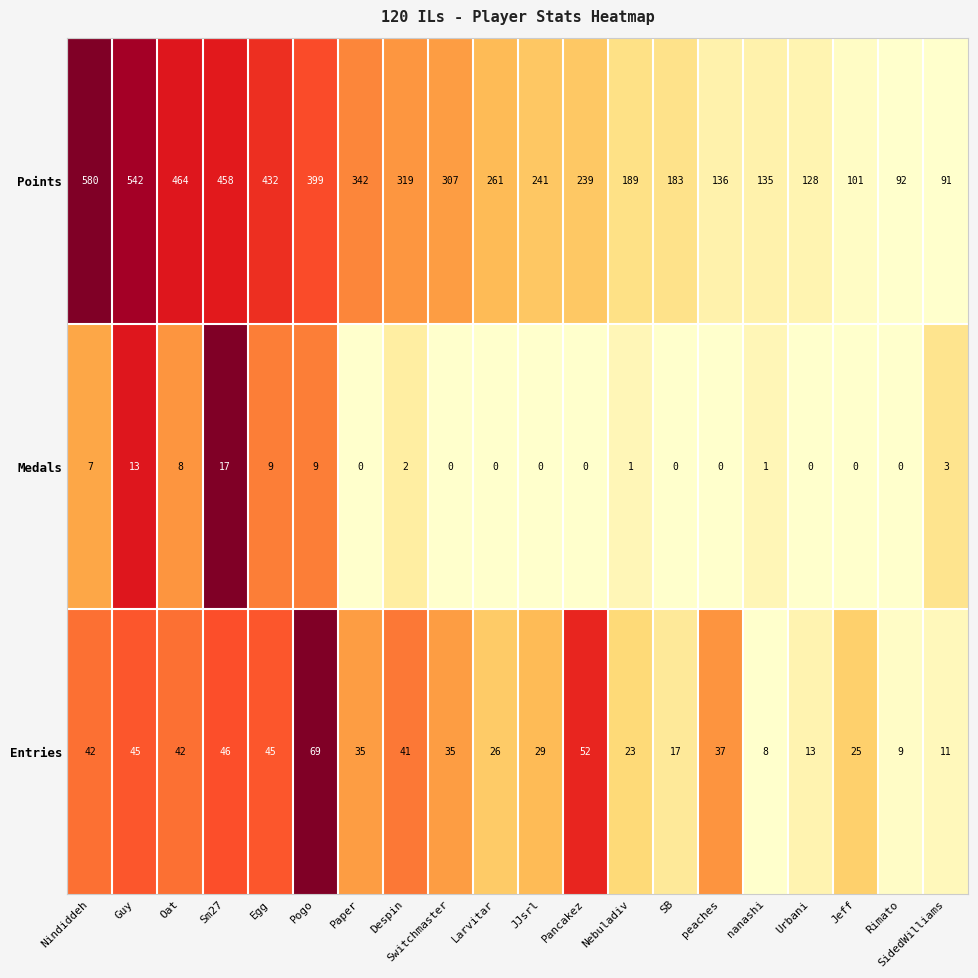

What is the minimum value for Points?

91